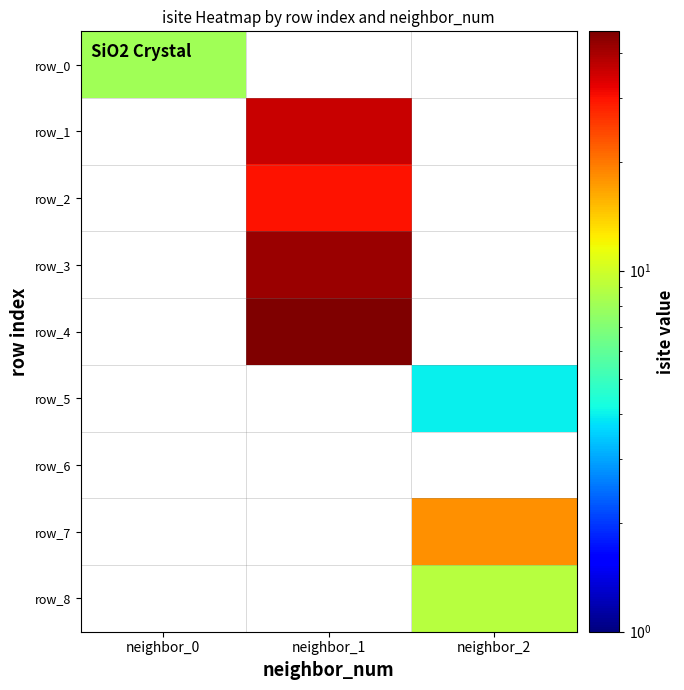

How many series are shown in this chart?

9